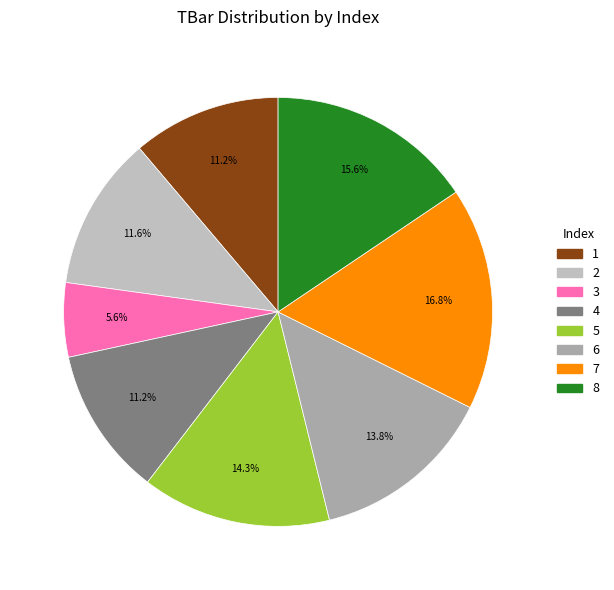

Does 1 represent more than half of the total?

No